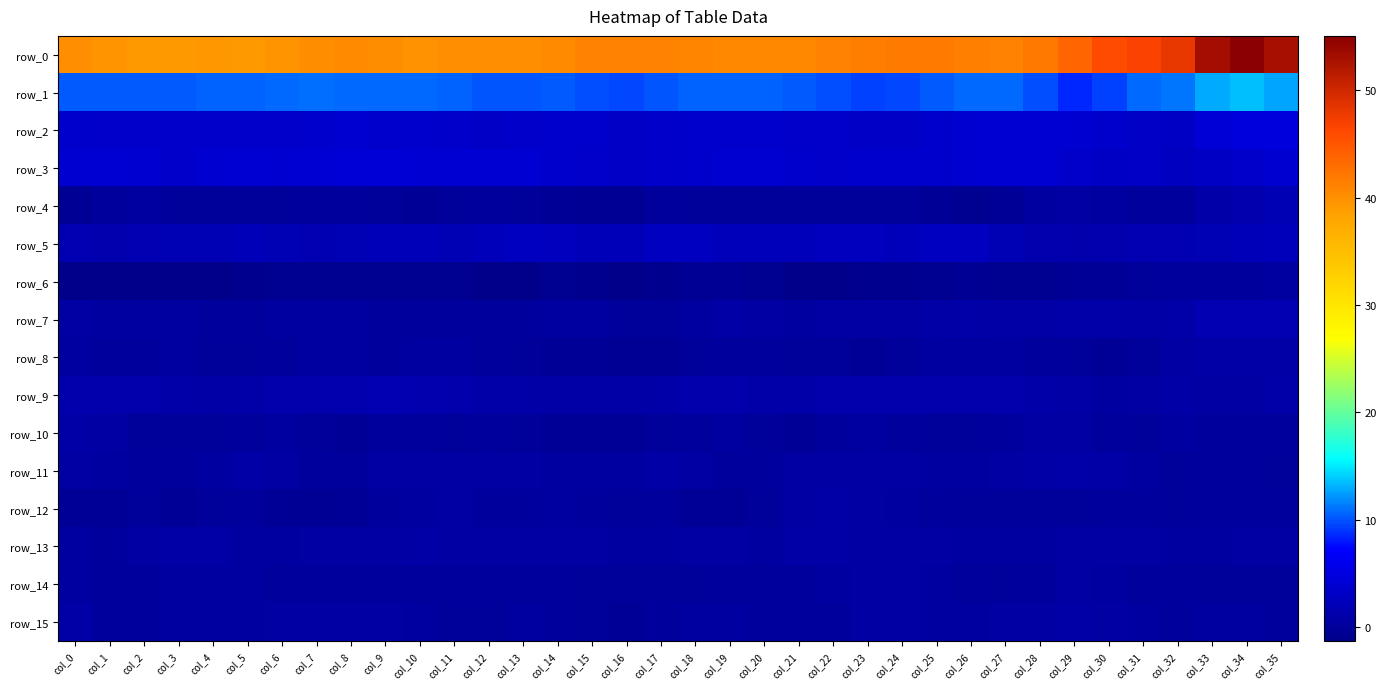

List the series in order of their peak value, lowest first.

row_6, row_14, row_12, row_8, row_10, row_15, row_13, row_11, row_9, row_7, row_4, row_5, row_3, row_2, row_1, row_0